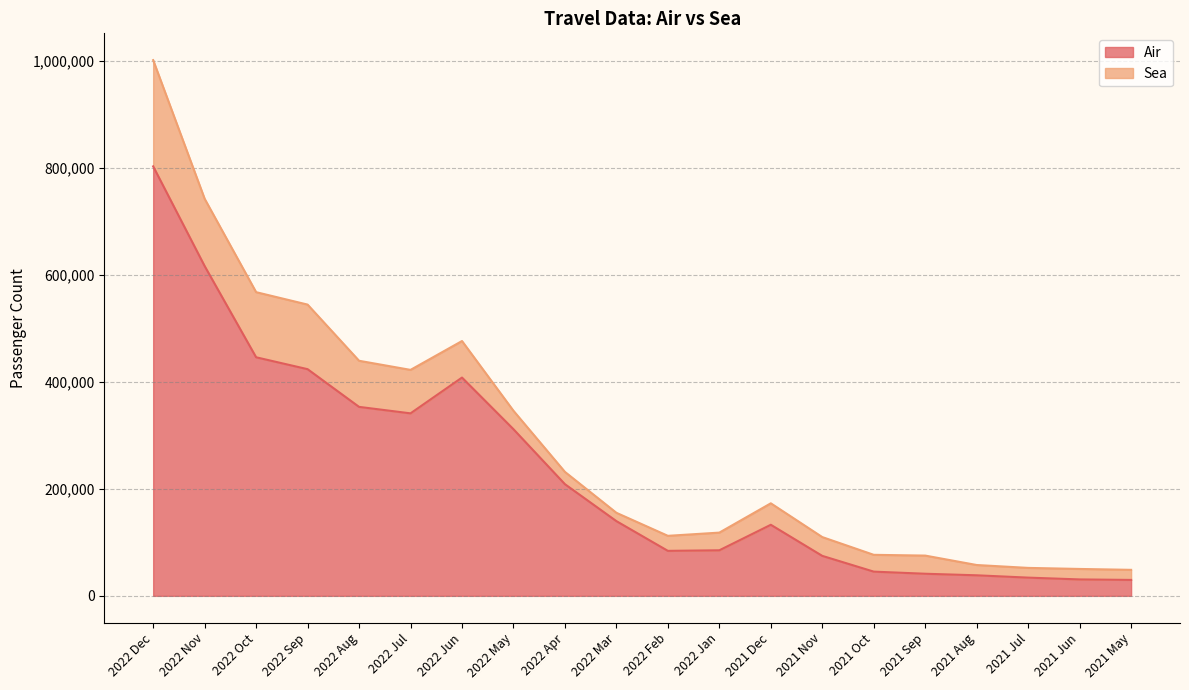

What position from the right is 2022 Jan?

9